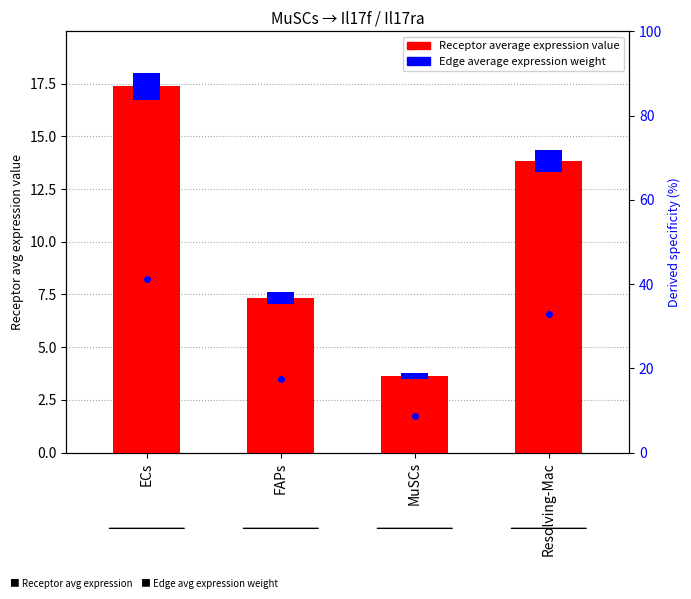

At which label does Edge average expression weight reach its peak?

ECs